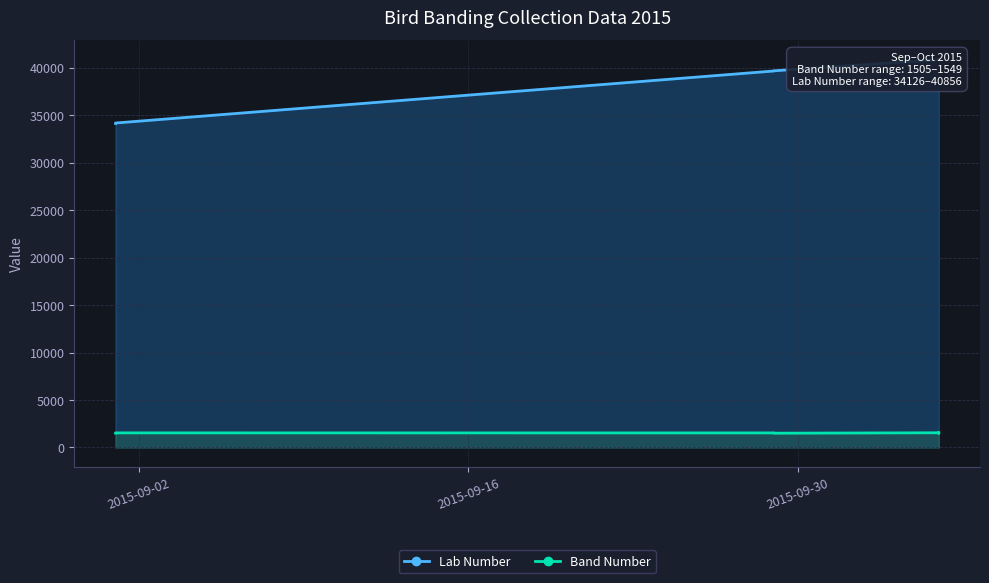

The value of Lab Number at 2015-10-06 is 40824. True or false?

True